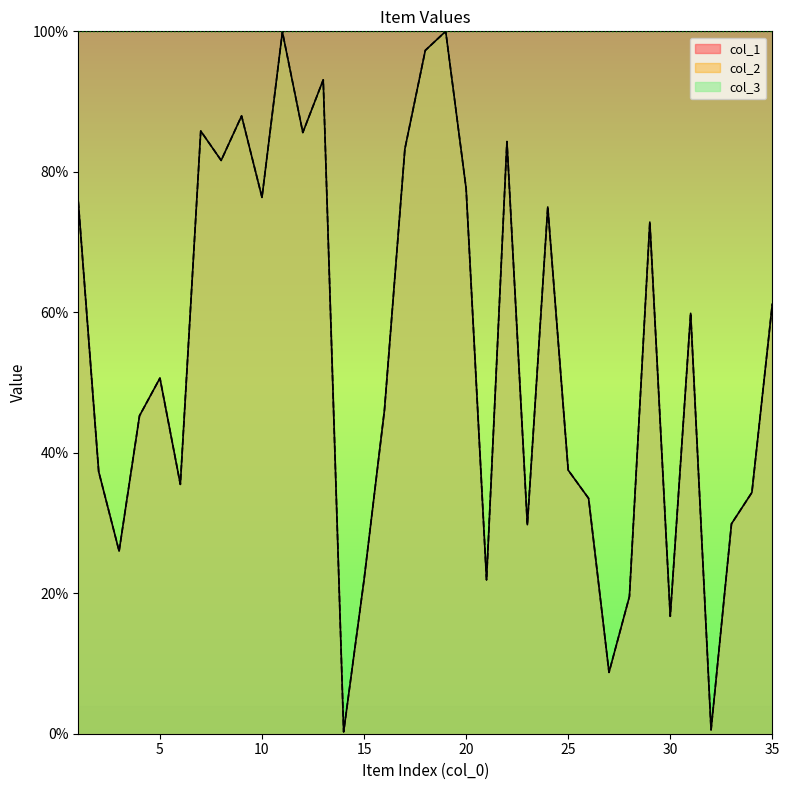

What is the maximum value shown in the chart?

100.0